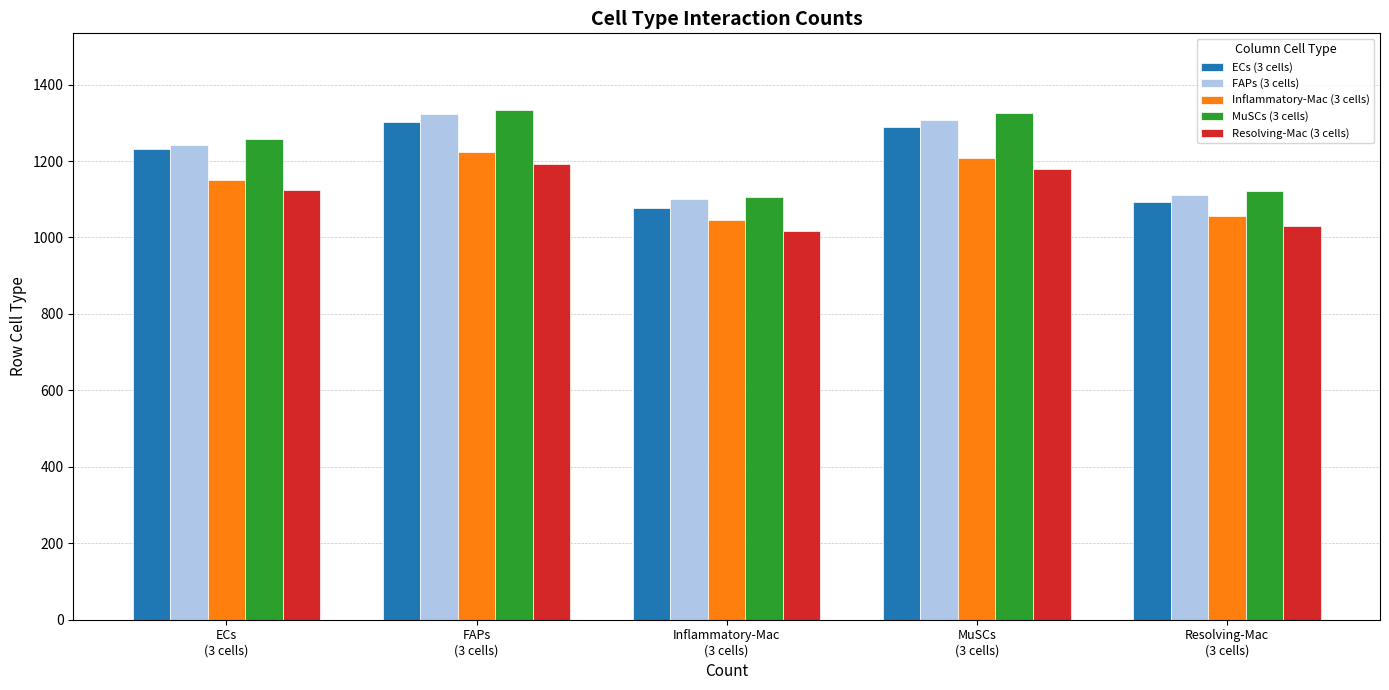

Is it true that ECs (3 cells) equals 1401 at Inflammatory-Mac
(3 cells)?

False